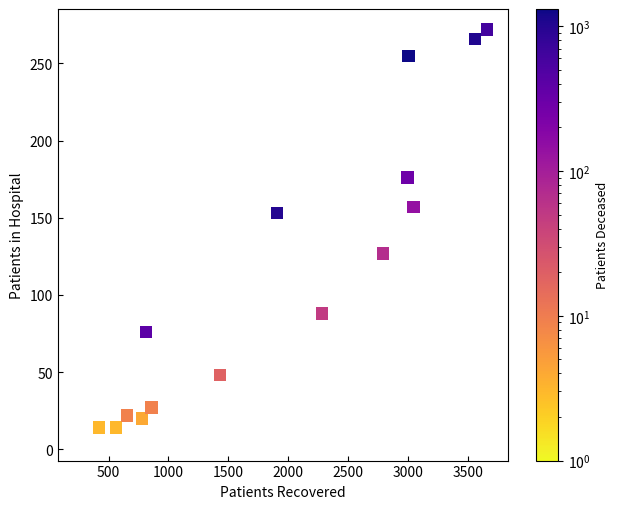

What is the range of X values (max minus min)?

3414